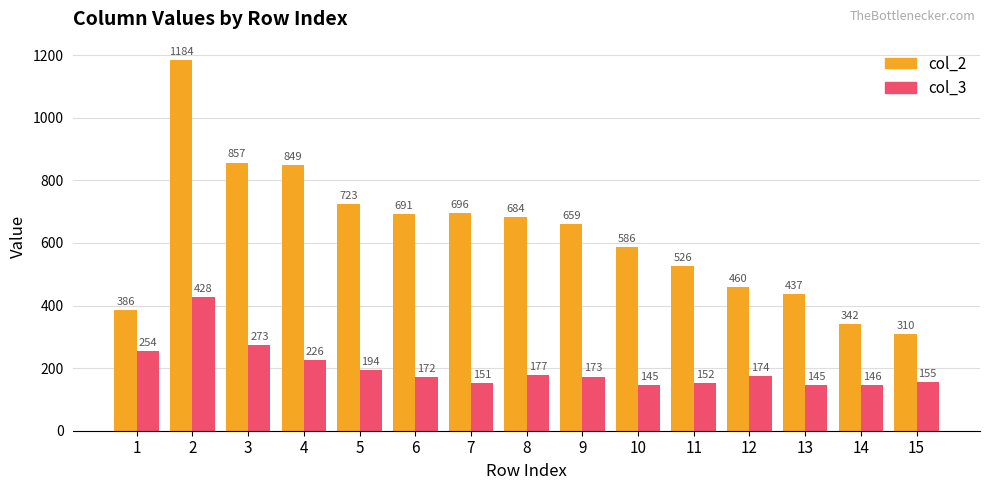

Reading left to right, transcribe all the data shown in this chart.

col_2: 1=386	2=1184	3=857	4=849	5=723	6=691	7=696	8=684	9=659	10=586	11=526	12=460	13=437	14=342	15=310
col_3: 1=254	2=428	3=273	4=226	5=194	6=172	7=151	8=177	9=173	10=145	11=152	12=174	13=145	14=146	15=155